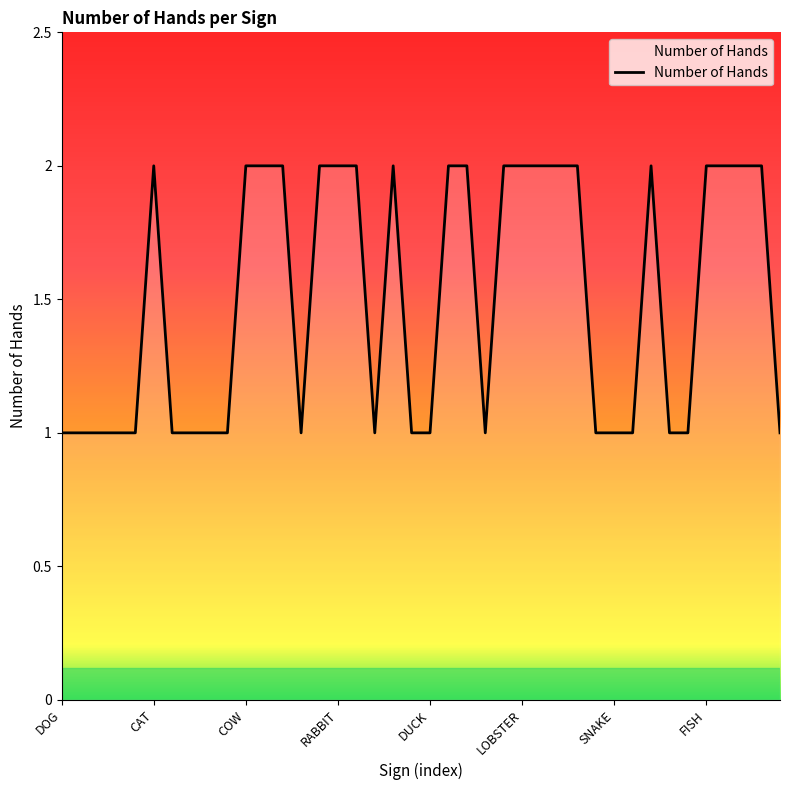

Is this an area chart (filled region under the line)?

Yes